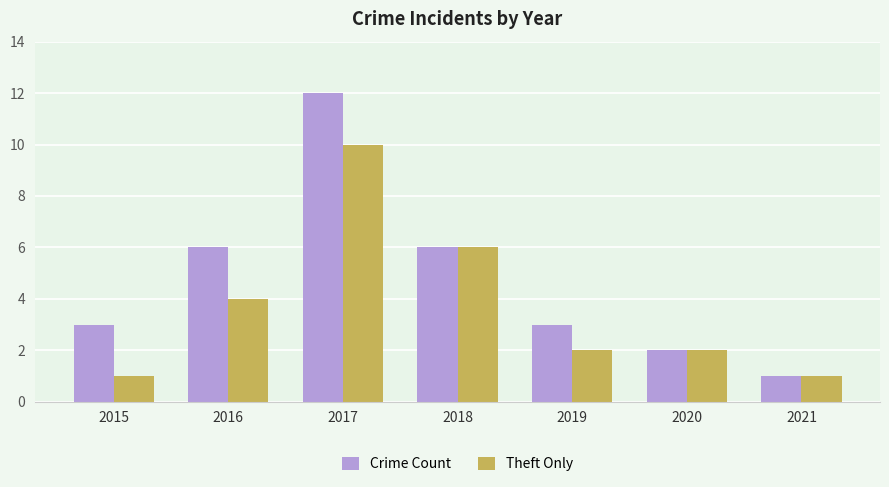

What is the difference between the Crime Count values at 2019 and 2020?

1